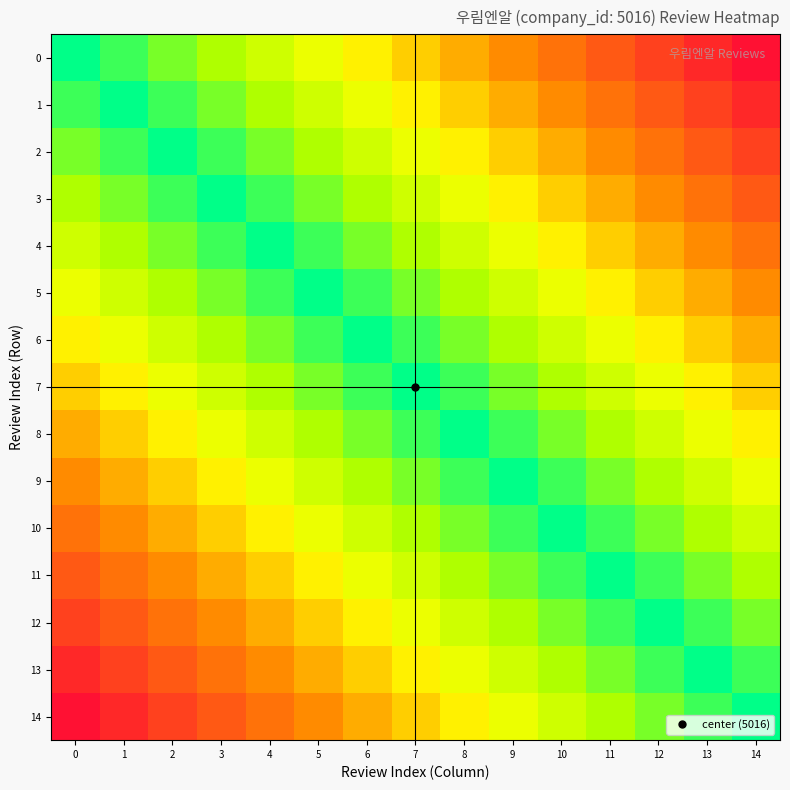

Reading right to left, what are all the values shown in this chart?

0: 14=1.0	13=0.9	12=0.9	11=0.8	10=0.7	9=0.6	8=0.6	7=0.5	6=0.4	5=0.4	4=0.3	3=0.2	2=0.1	1=0.1	0=0.0
1: 14=0.9	13=0.9	12=0.8	11=0.7	10=0.6	9=0.6	8=0.5	7=0.4	6=0.4	5=0.3	4=0.2	3=0.1	2=0.1	1=0.0	0=0.1
2: 14=0.9	13=0.8	12=0.7	11=0.6	10=0.6	9=0.5	8=0.4	7=0.4	6=0.3	5=0.2	4=0.1	3=0.1	2=0.0	1=0.1	0=0.1
3: 14=0.8	13=0.7	12=0.6	11=0.6	10=0.5	9=0.4	8=0.4	7=0.3	6=0.2	5=0.1	4=0.1	3=0.0	2=0.1	1=0.1	0=0.2
4: 14=0.7	13=0.6	12=0.6	11=0.5	10=0.4	9=0.4	8=0.3	7=0.2	6=0.1	5=0.1	4=0.0	3=0.1	2=0.1	1=0.2	0=0.3
5: 14=0.6	13=0.6	12=0.5	11=0.4	10=0.4	9=0.3	8=0.2	7=0.1	6=0.1	5=0.0	4=0.1	3=0.1	2=0.2	1=0.3	0=0.4
6: 14=0.6	13=0.5	12=0.4	11=0.4	10=0.3	9=0.2	8=0.1	7=0.1	6=0.0	5=0.1	4=0.1	3=0.2	2=0.3	1=0.4	0=0.4
7: 14=0.5	13=0.4	12=0.4	11=0.3	10=0.2	9=0.1	8=0.1	7=0.0	6=0.1	5=0.1	4=0.2	3=0.3	2=0.4	1=0.4	0=0.5
8: 14=0.4	13=0.4	12=0.3	11=0.2	10=0.1	9=0.1	8=0.0	7=0.1	6=0.1	5=0.2	4=0.3	3=0.4	2=0.4	1=0.5	0=0.6
9: 14=0.4	13=0.3	12=0.2	11=0.1	10=0.1	9=0.0	8=0.1	7=0.1	6=0.2	5=0.3	4=0.4	3=0.4	2=0.5	1=0.6	0=0.6
10: 14=0.3	13=0.2	12=0.1	11=0.1	10=0.0	9=0.1	8=0.1	7=0.2	6=0.3	5=0.4	4=0.4	3=0.5	2=0.6	1=0.6	0=0.7
11: 14=0.2	13=0.1	12=0.1	11=0.0	10=0.1	9=0.1	8=0.2	7=0.3	6=0.4	5=0.4	4=0.5	3=0.6	2=0.6	1=0.7	0=0.8
12: 14=0.1	13=0.1	12=0.0	11=0.1	10=0.1	9=0.2	8=0.3	7=0.4	6=0.4	5=0.5	4=0.6	3=0.6	2=0.7	1=0.8	0=0.9
13: 14=0.1	13=0.0	12=0.1	11=0.1	10=0.2	9=0.3	8=0.4	7=0.4	6=0.5	5=0.6	4=0.6	3=0.7	2=0.8	1=0.9	0=0.9
14: 14=0.0	13=0.1	12=0.1	11=0.2	10=0.3	9=0.4	8=0.4	7=0.5	6=0.6	5=0.6	4=0.7	3=0.8	2=0.9	1=0.9	0=1.0